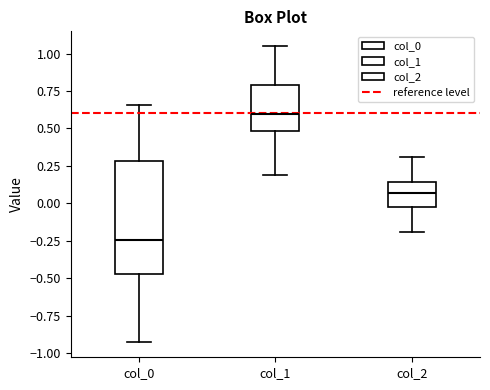

Reading left to right, read every box against the y-axis: the position of its median line, the range the box covers, and the ends of its whiskers. The values are not printed on the chart, so give them approximately, as read against the axis.

col_0: median -0.25, box -0.45 to 0.30, whiskers -0.95 to 0.65
col_1: median 0.60, box 0.50 to 0.80, whiskers 0.20 to 1.05
col_2: median 0.05, box 0.00 to 0.15, whiskers -0.20 to 0.30